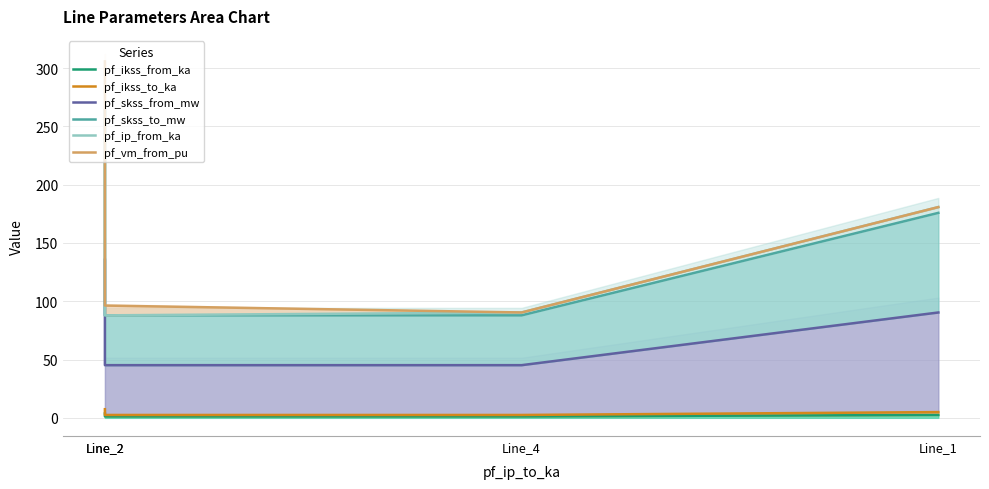

What is the difference between the second highest and minimum values in the pf_skss_to_mw series?

87.9